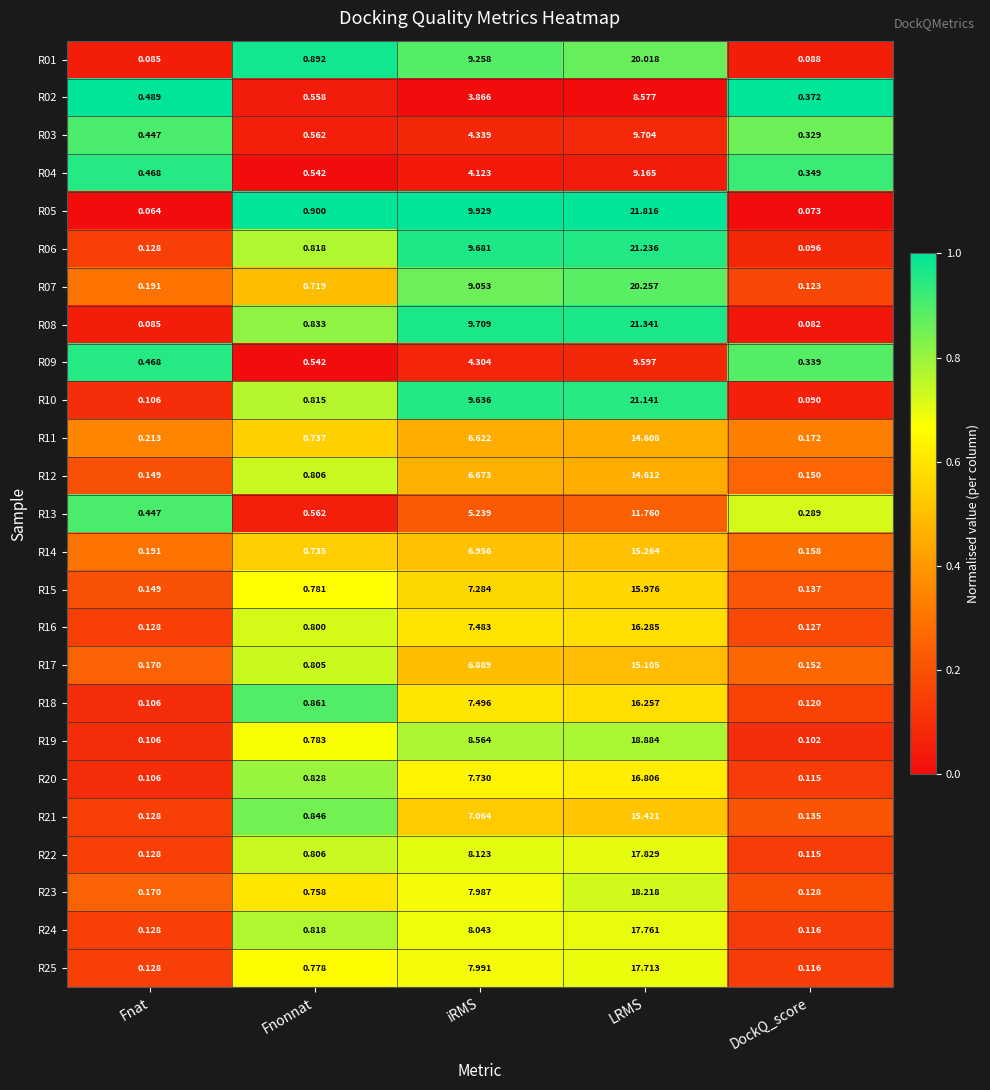

Where is R23 nearest to the value 9?

iRMS